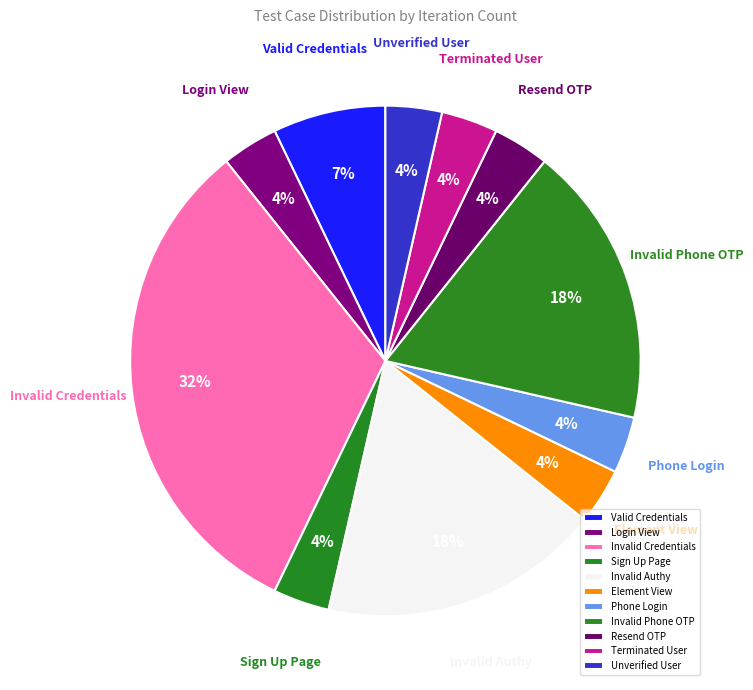

How many slices are in this pie chart?

11